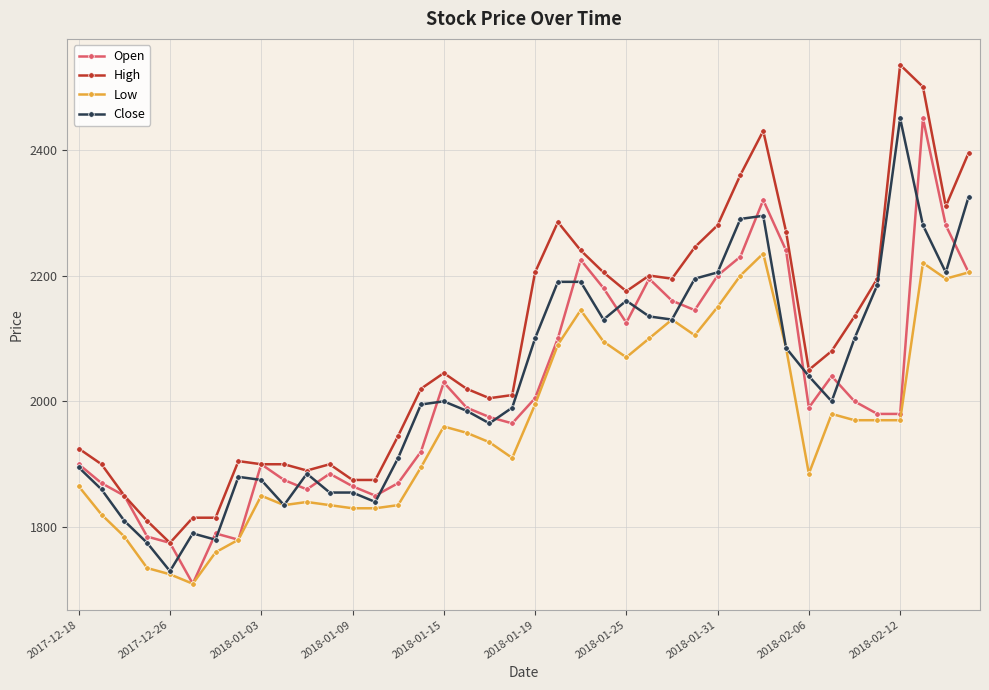

What is the difference between the maximum and minimum values in the Close series?

720